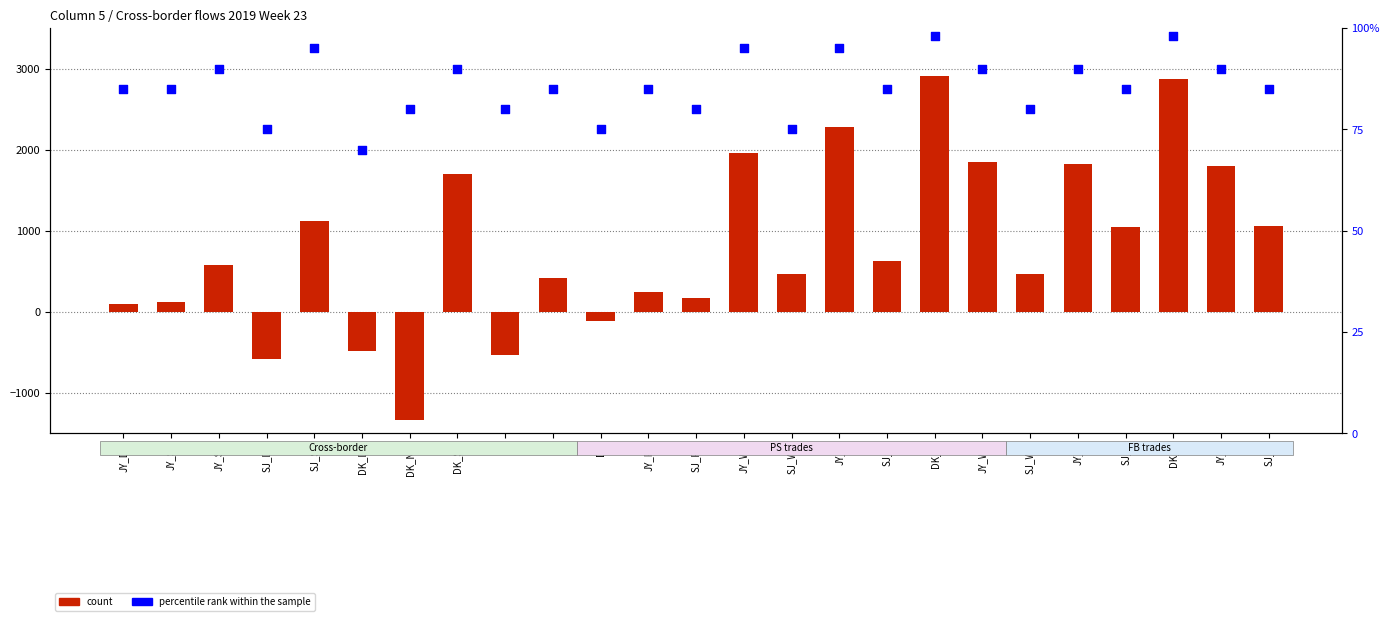

Which series contains the highest Y value?

count